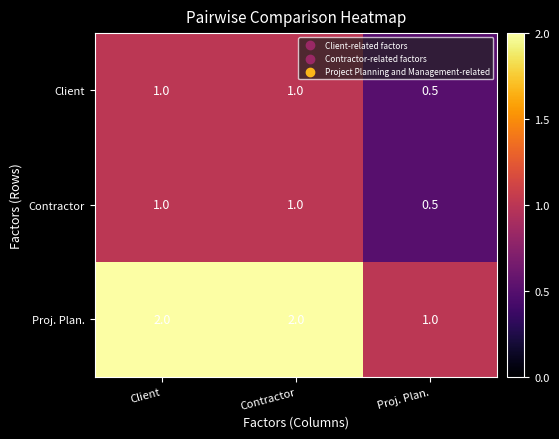

Count the Contractor values in the range 0 to 1.

3